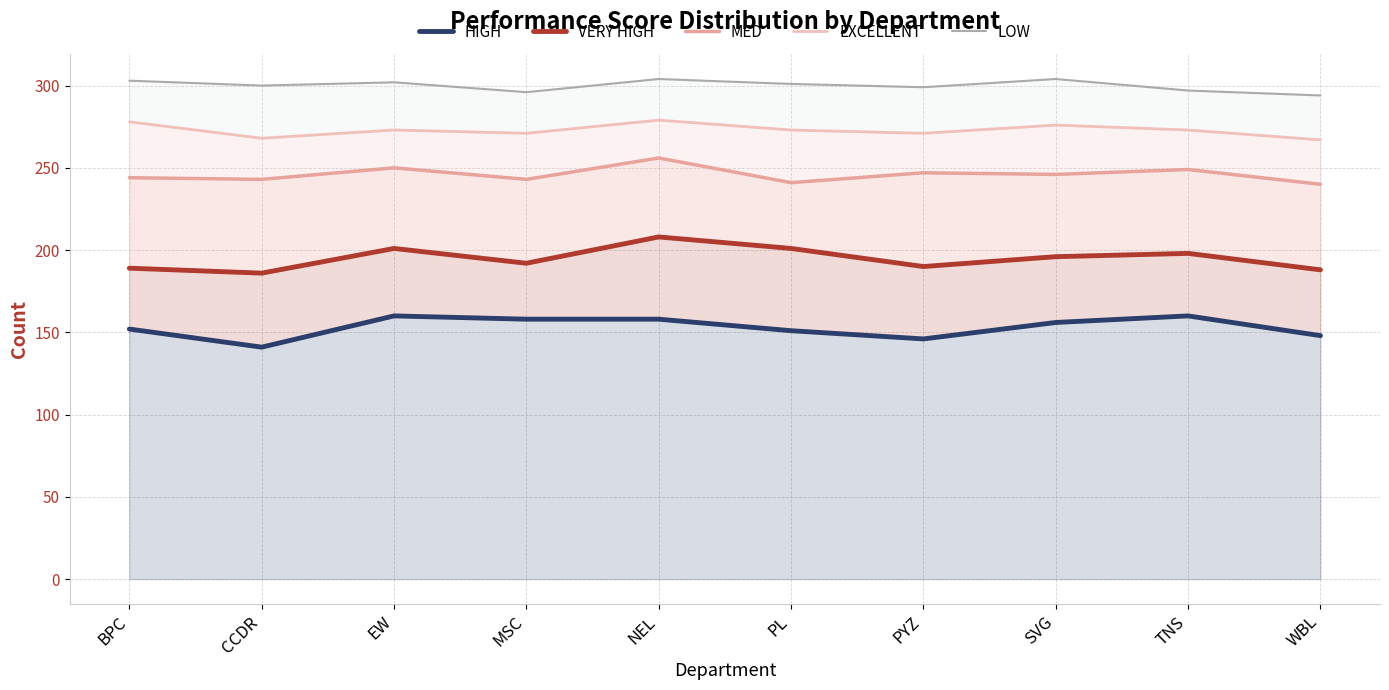

At how many categories does at least one series exceed 220?

10